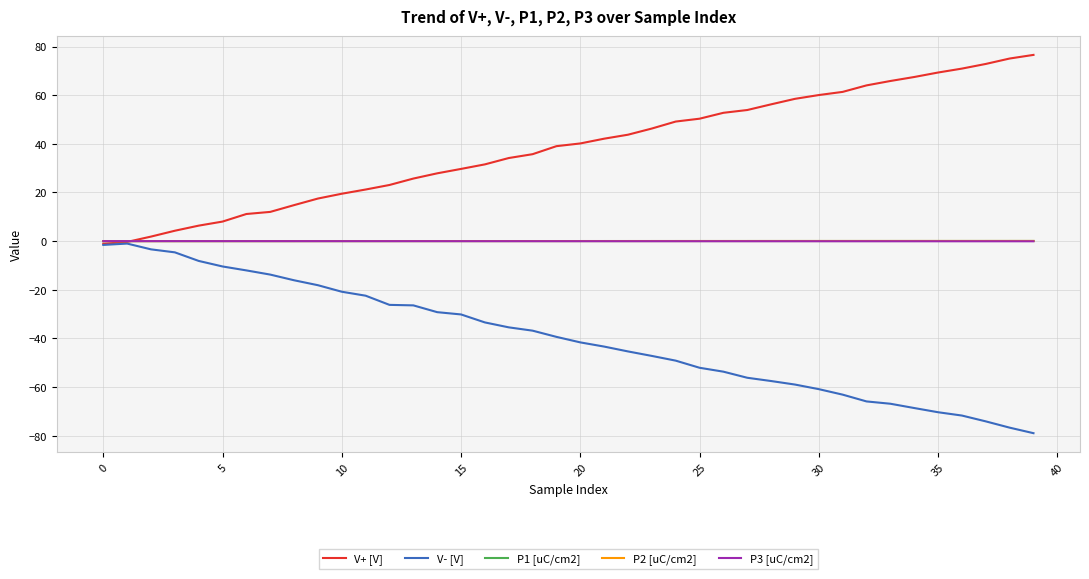

What is the minimum value shown in the chart?

-78.9